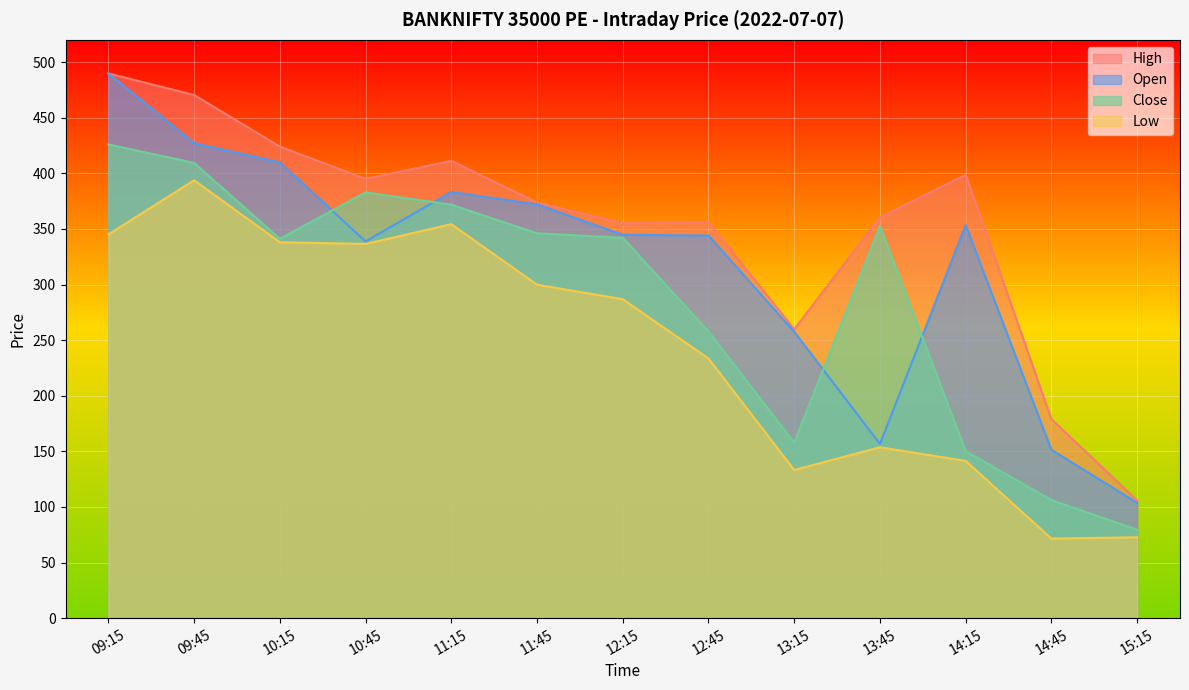

Reading right to left, list all the values displayed in this chart.

open: 103.8	151.4	353.4	156.6	257.6	344.1	344.7	372.1	383.2	338.8	409.8	427.1	489.8
high: 105.8	178.9	398.8	360.3	259.8	356.1	354.9	373.7	411.2	395.0	424.0	470.4	489.8
low: 72.7	71.5	141.4	153.7	133.2	233.4	286.8	299.9	354.2	336.5	338.0	393.8	345.0
close: 79.5	106.2	150.2	352.6	157.8	257.8	342.0	346.1	371.8	382.9	341.1	409.4	426.0